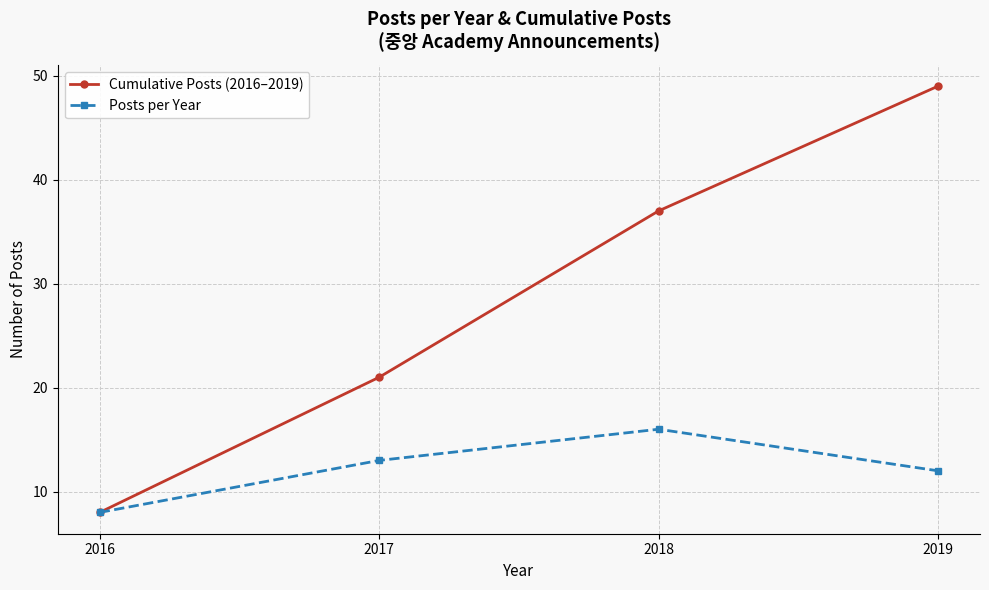

Which series has the largest total across all categories?

Cumulative Posts (2016–2019)